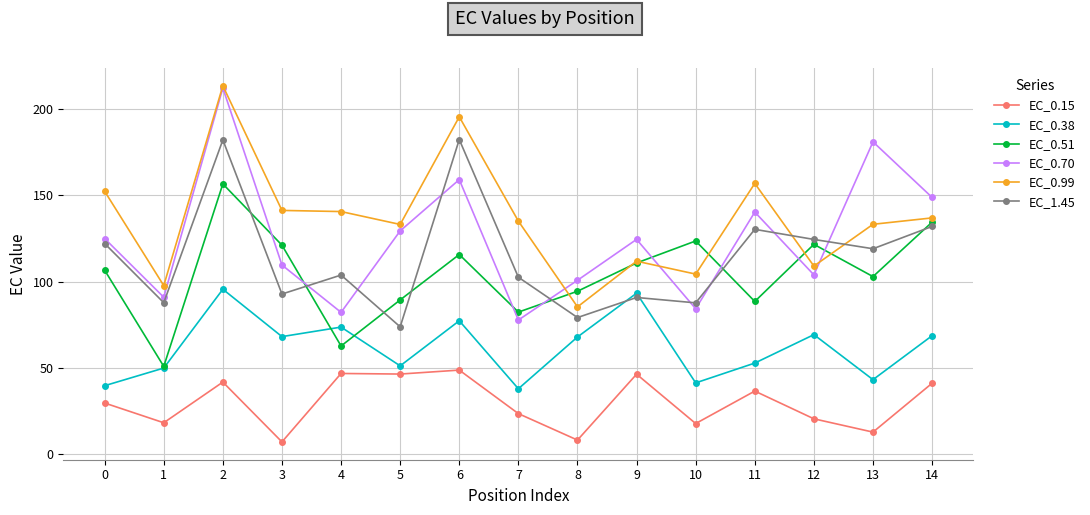

What is the spread (max minus min) of values at 11?

120.3